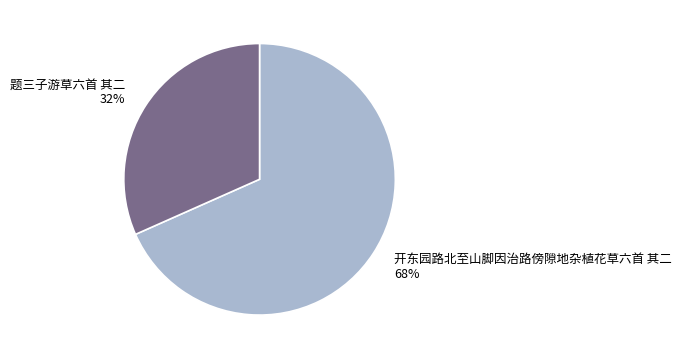

Do 开东园路北至山脚因治路傍隙地杂植花草六首 其二 and 题三子游草六首 其二 together represent more than half of the pie?

Yes